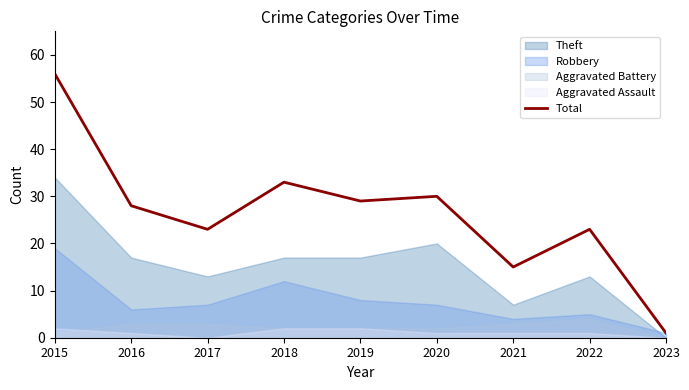

What is the sum of all values?

238